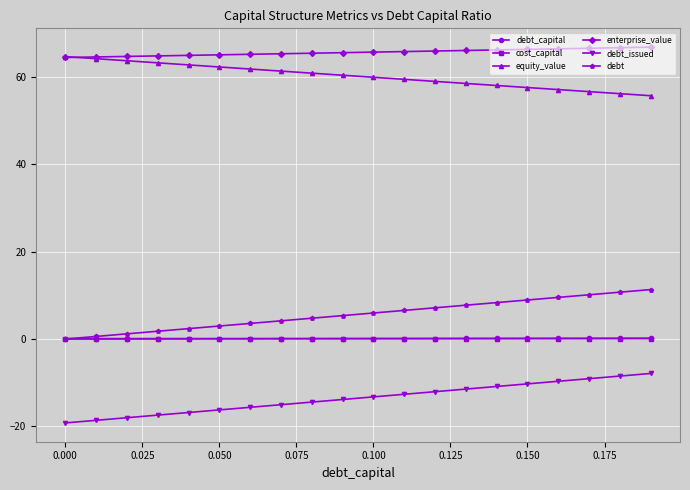

What is the maximum value for debt?

11.3